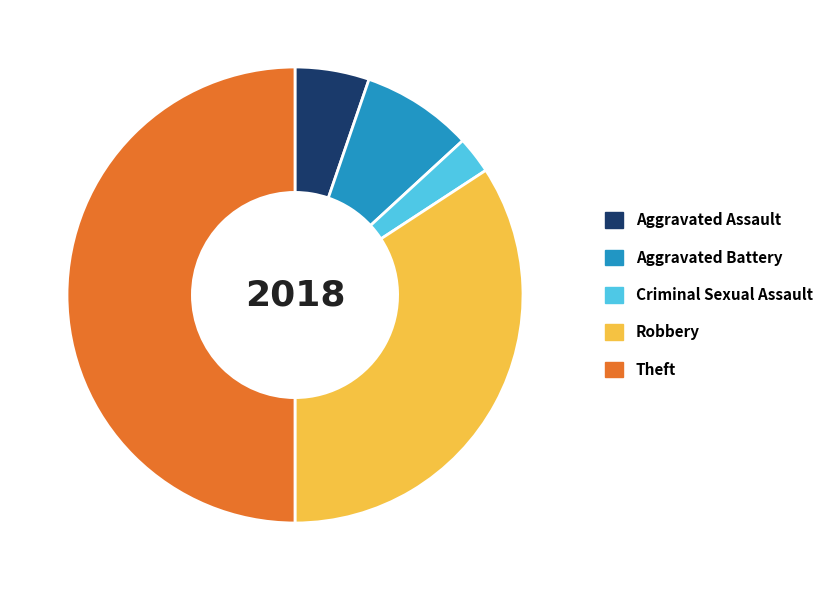

Is the sum of Robbery and Criminal Sexual Assault greater than half?

No